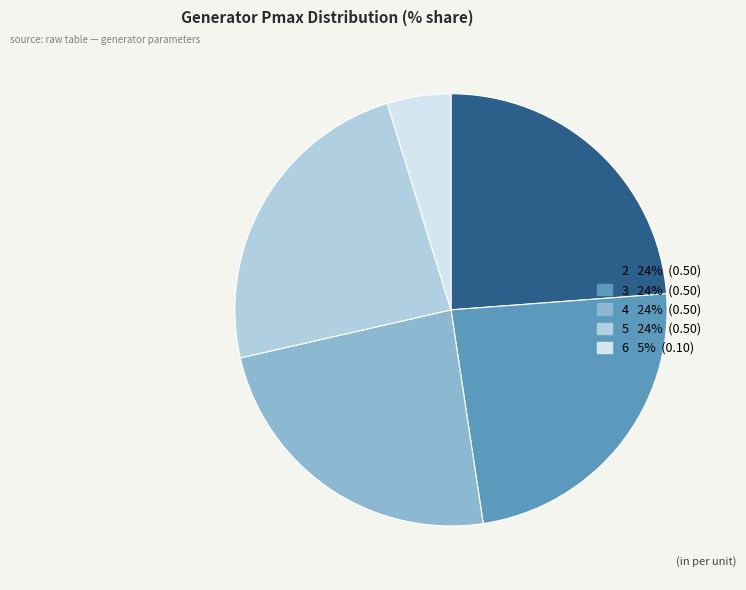

Does any single category account for the majority?

No